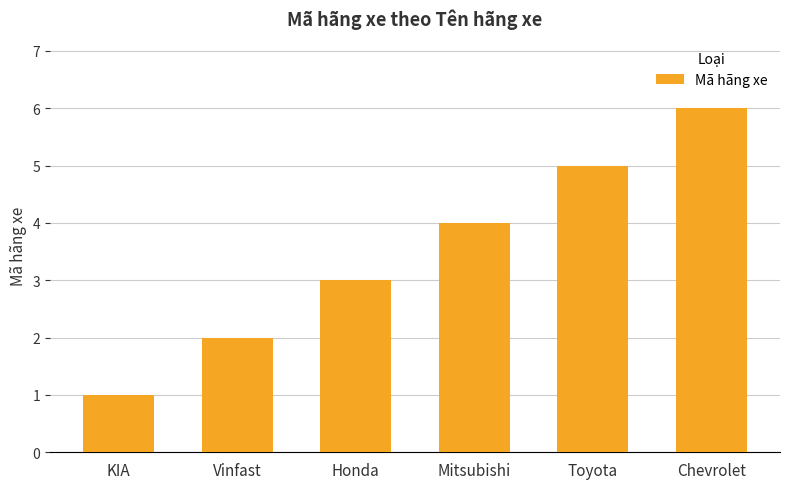

Rank the categories by value from highest to lowest.

Chevrolet, Toyota, Mitsubishi, Honda, Vinfast, KIA